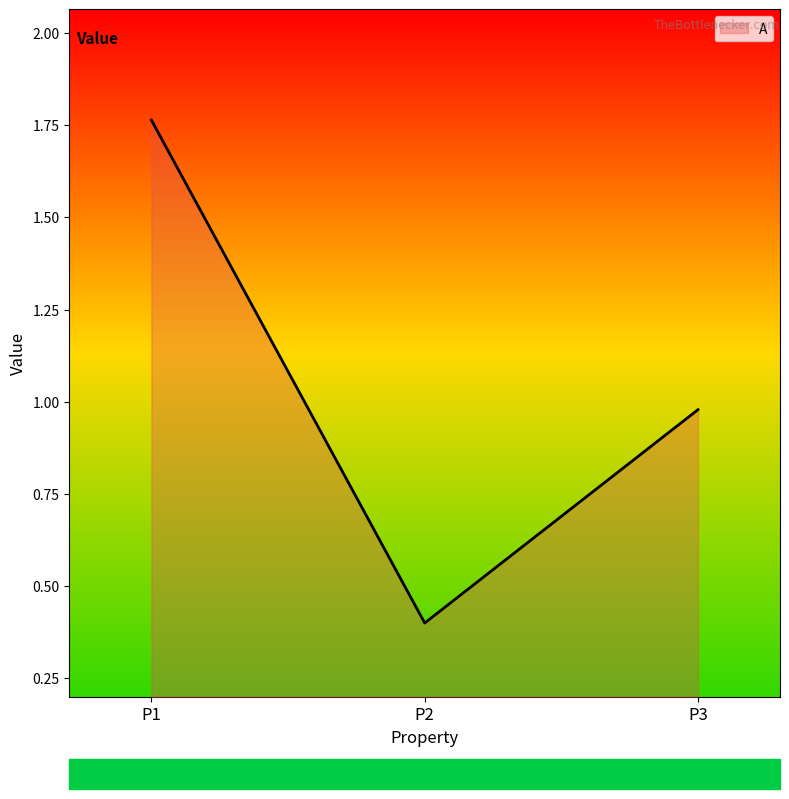

Rank the categories by value from highest to lowest.

P1, P3, P2